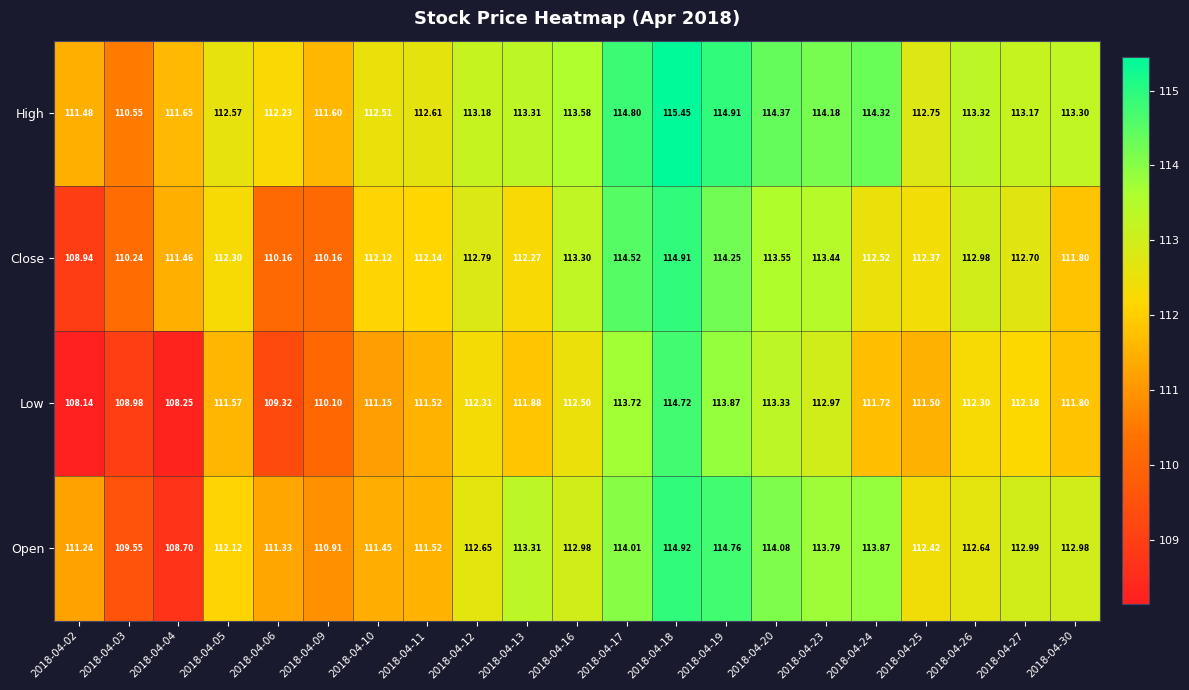

Is the value of Close at 2018-04-19 greater than the value of High at 2018-04-11?

Yes